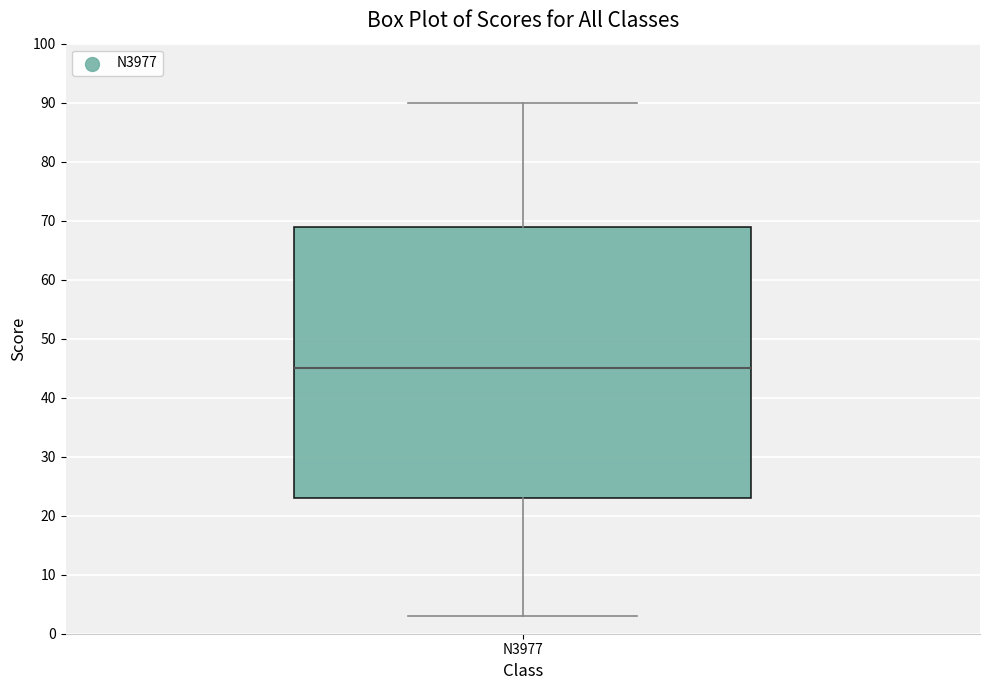

Where does the median line of the box for N3977 sit on the y-axis? The values are not printed on the chart, so give them approximately, as read against the axis.

45